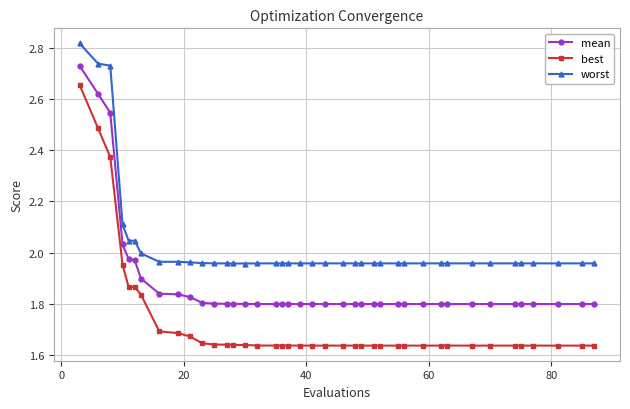

Count the number of data series in this chart.

3